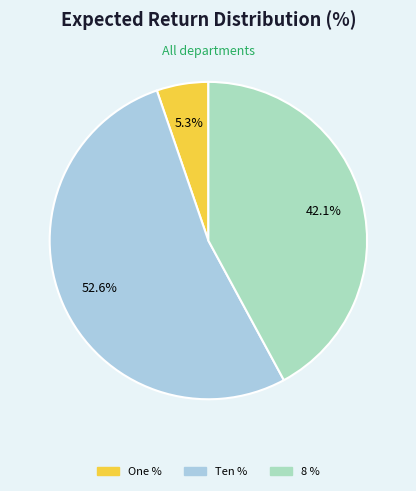

Does any single category account for the majority?

Yes